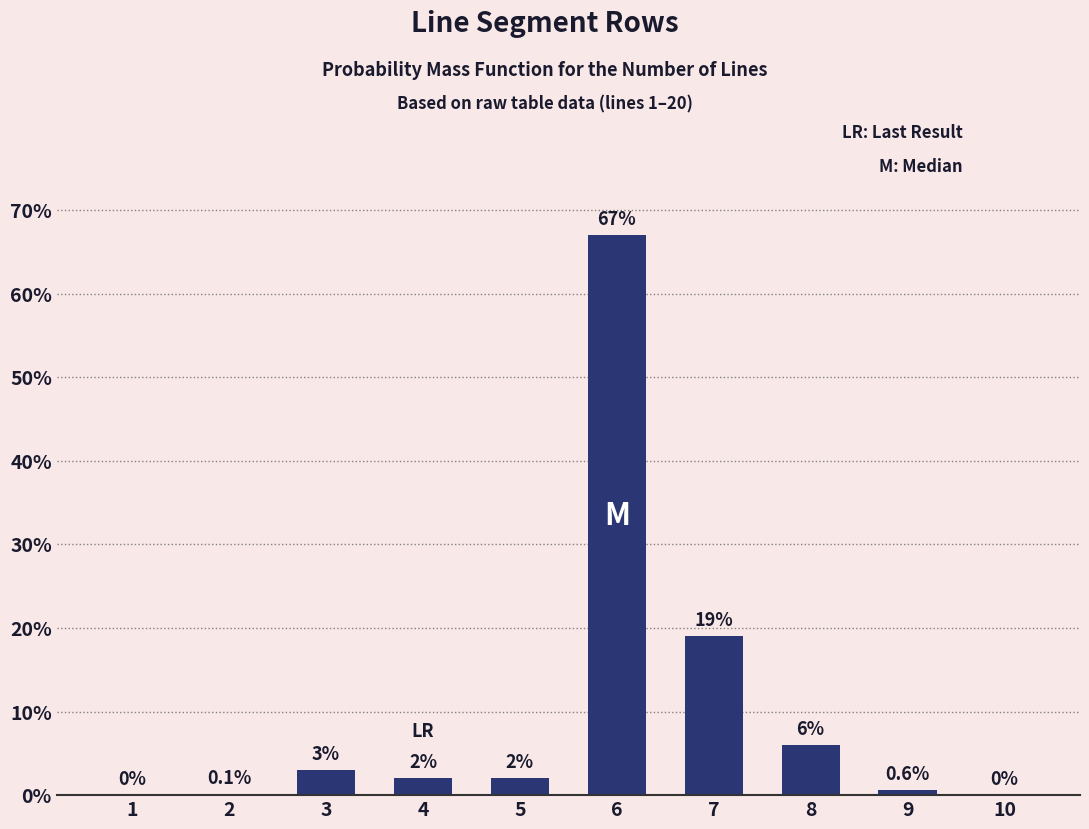

The value at 8 is 1.7. True or false?

False